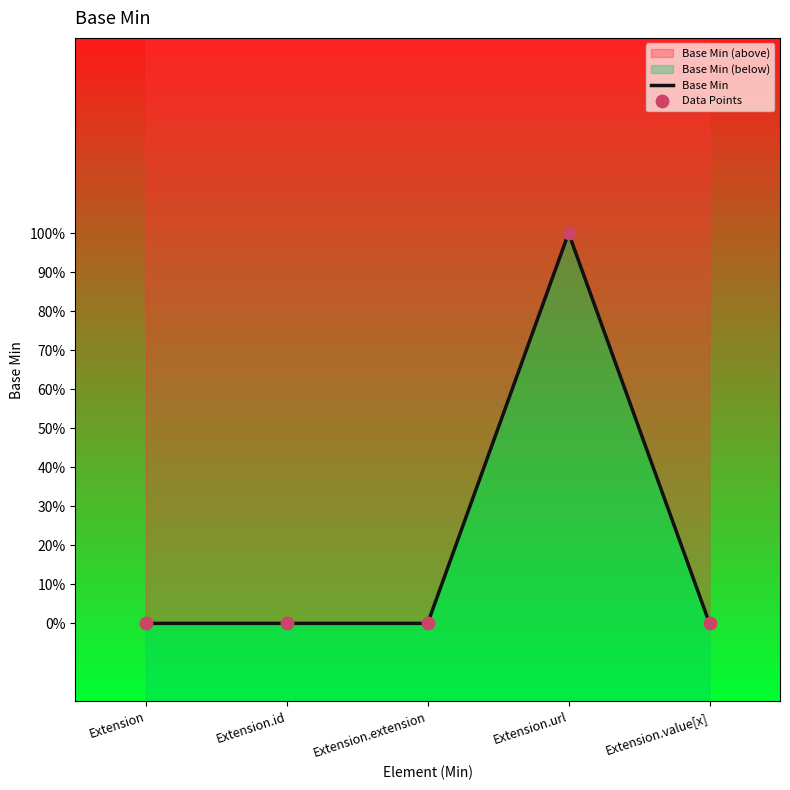

What is the change in value from Extension.id to Extension.url?

+1